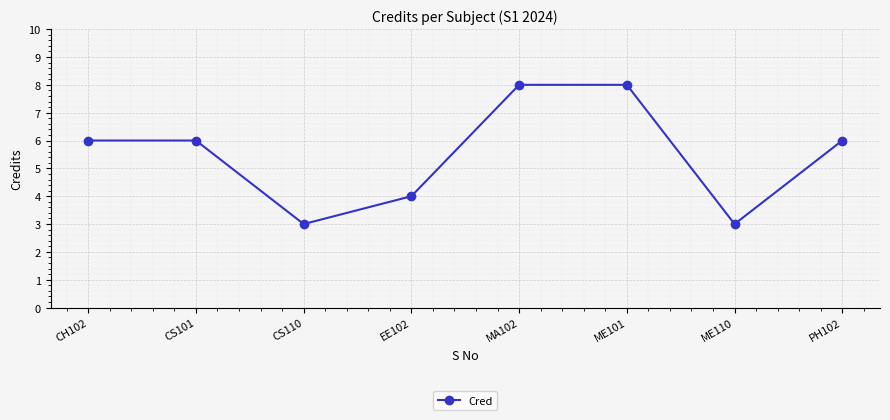

How many lines are shown in the chart?

1